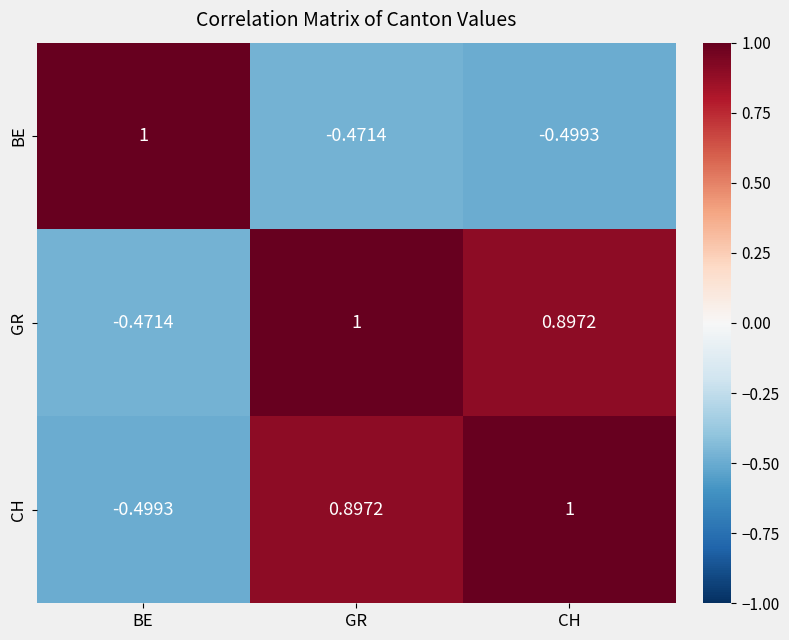

List the labels in order of GR value, largest first.

GR, CH, BE